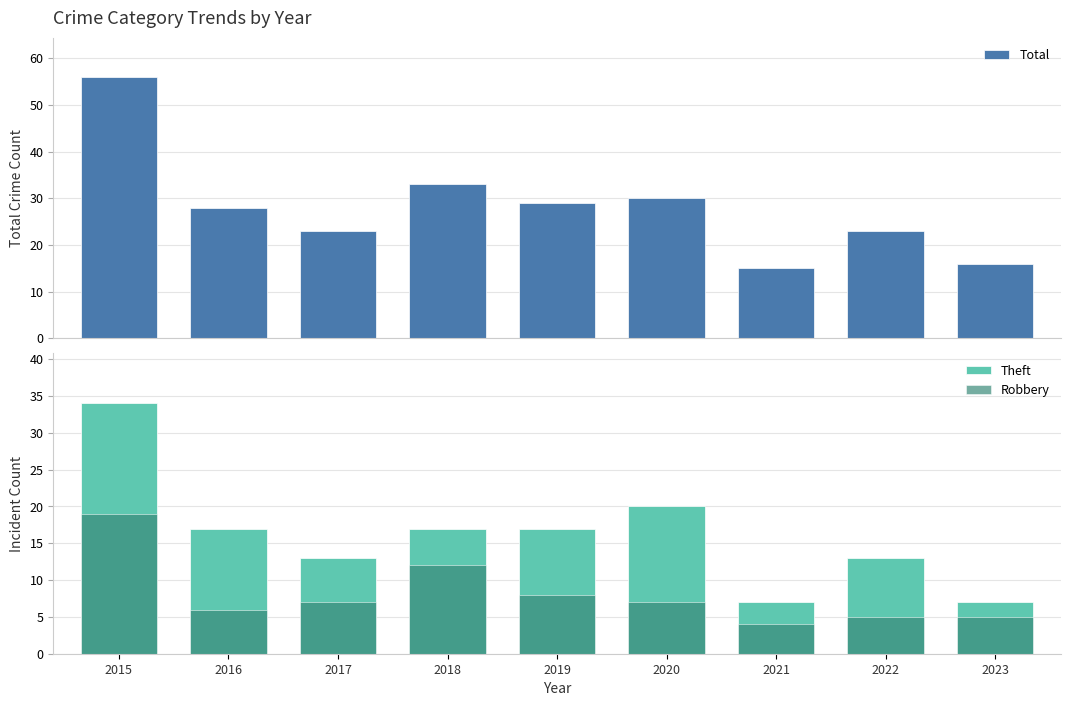

How many categories are shown in the chart?

9